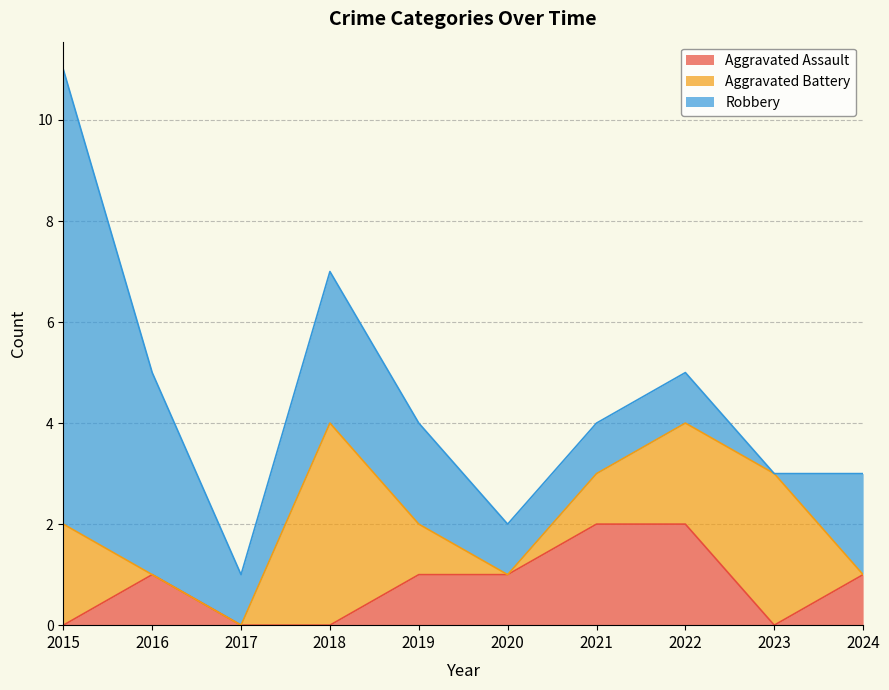

How many interior local valleys does the Robbery series have?

2